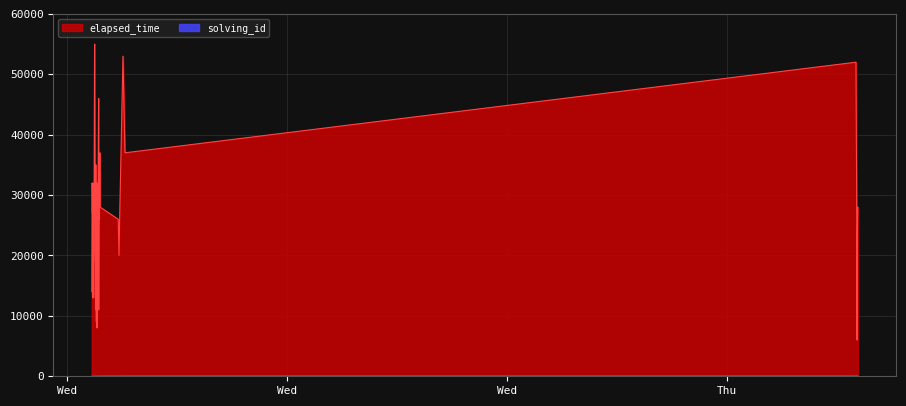

Which series has the largest total across all categories?

elapsed_time